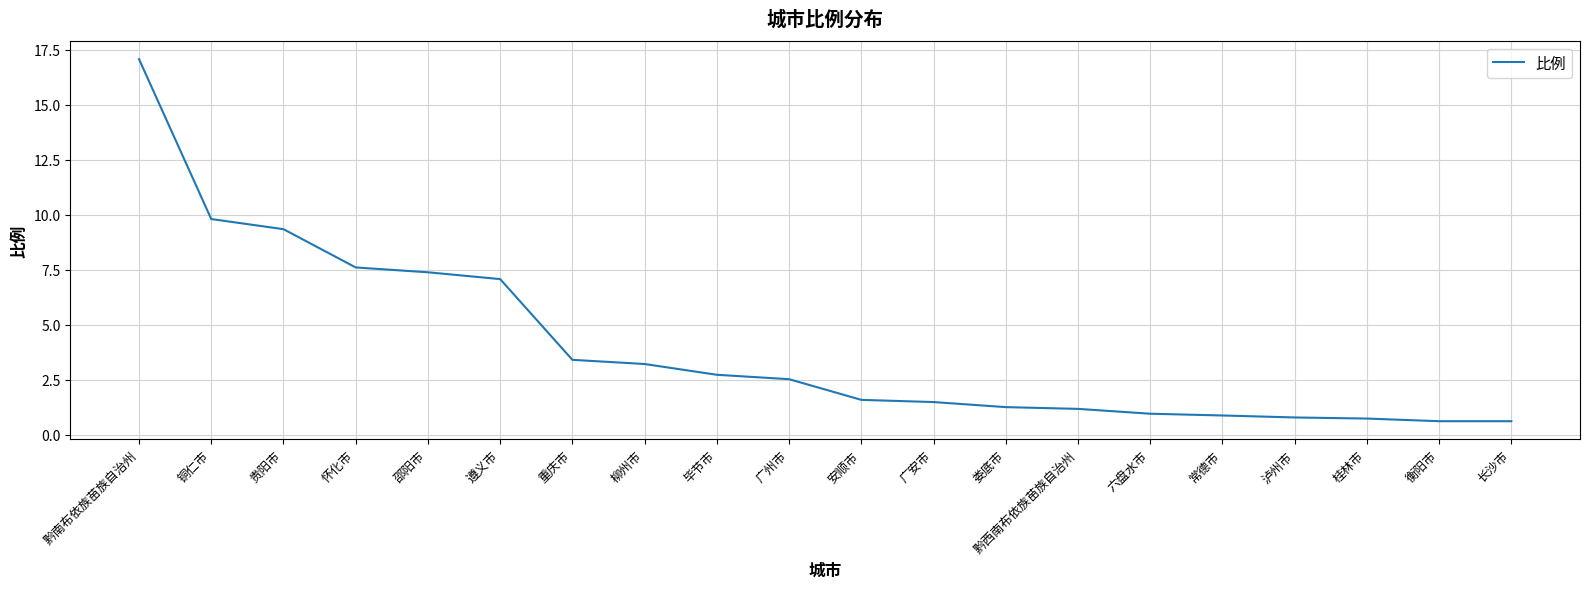

Is it true that the value at 毕节市 is 3.8?

False